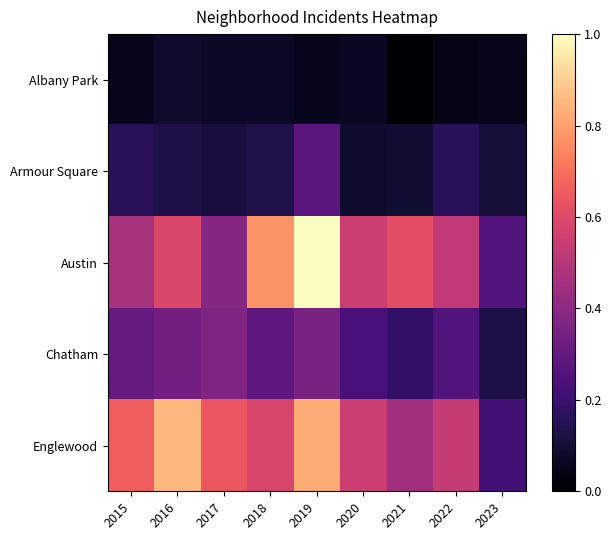

Reading right to left, list all the values displayed in this chart.

Albany Park: 2023=0.0	2022=0.0	2021=0.0	2020=0.1	2019=0.1	2018=0.1	2017=0.1	2016=0.1	2015=0.1
Armour Square: 2023=0.1	2022=0.2	2021=0.1	2020=0.1	2019=0.3	2018=0.1	2017=0.1	2016=0.1	2015=0.2
Austin: 2023=0.3	2022=0.5	2021=0.6	2020=0.5	2019=1.0	2018=0.8	2017=0.4	2016=0.6	2015=0.5
Chatham: 2023=0.1	2022=0.3	2021=0.2	2020=0.2	2019=0.4	2018=0.3	2017=0.4	2016=0.3	2015=0.3
Englewood: 2023=0.2	2022=0.5	2021=0.5	2020=0.5	2019=0.8	2018=0.6	2017=0.6	2016=0.8	2015=0.7